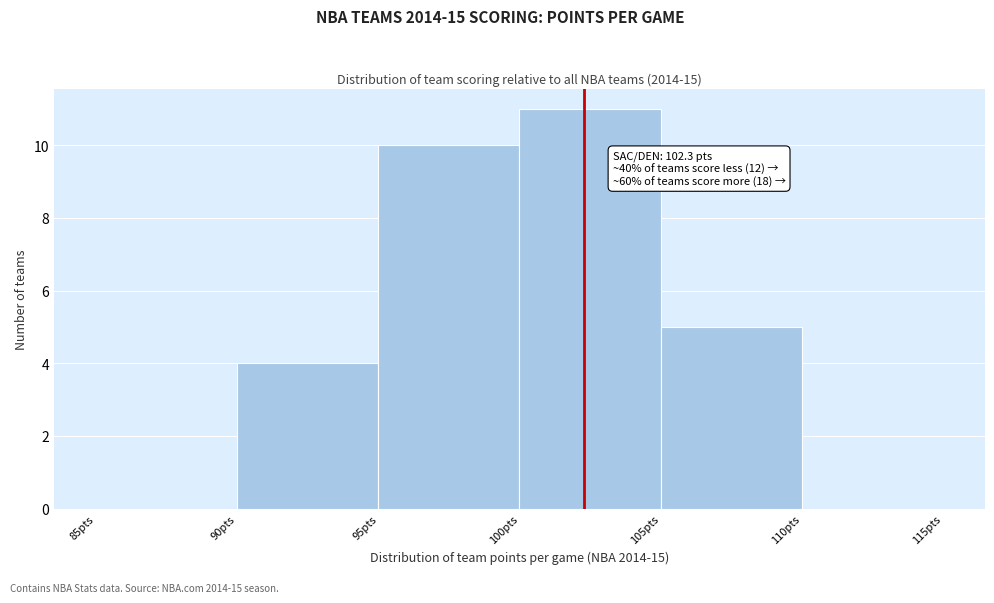

Which range on the x-axis has the tallest bar?

100 to 105